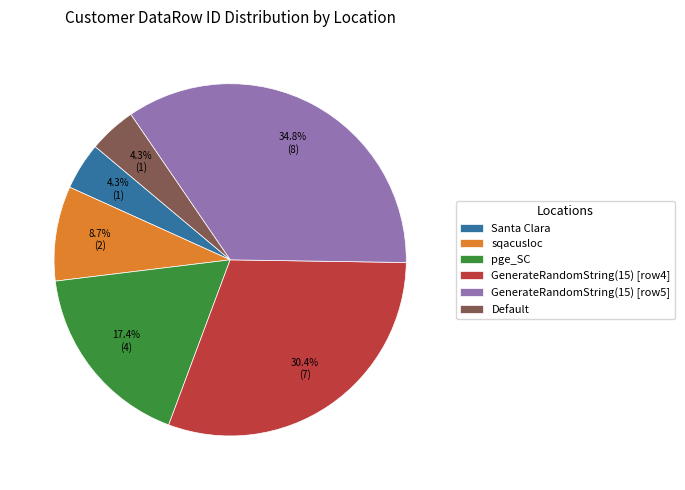

Does any single category account for the majority?

No